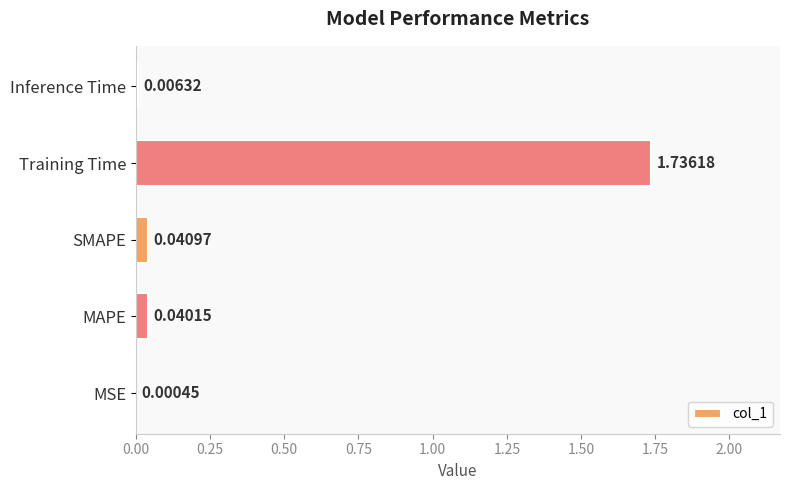

Where is the data nearest to the value 0?

MSE